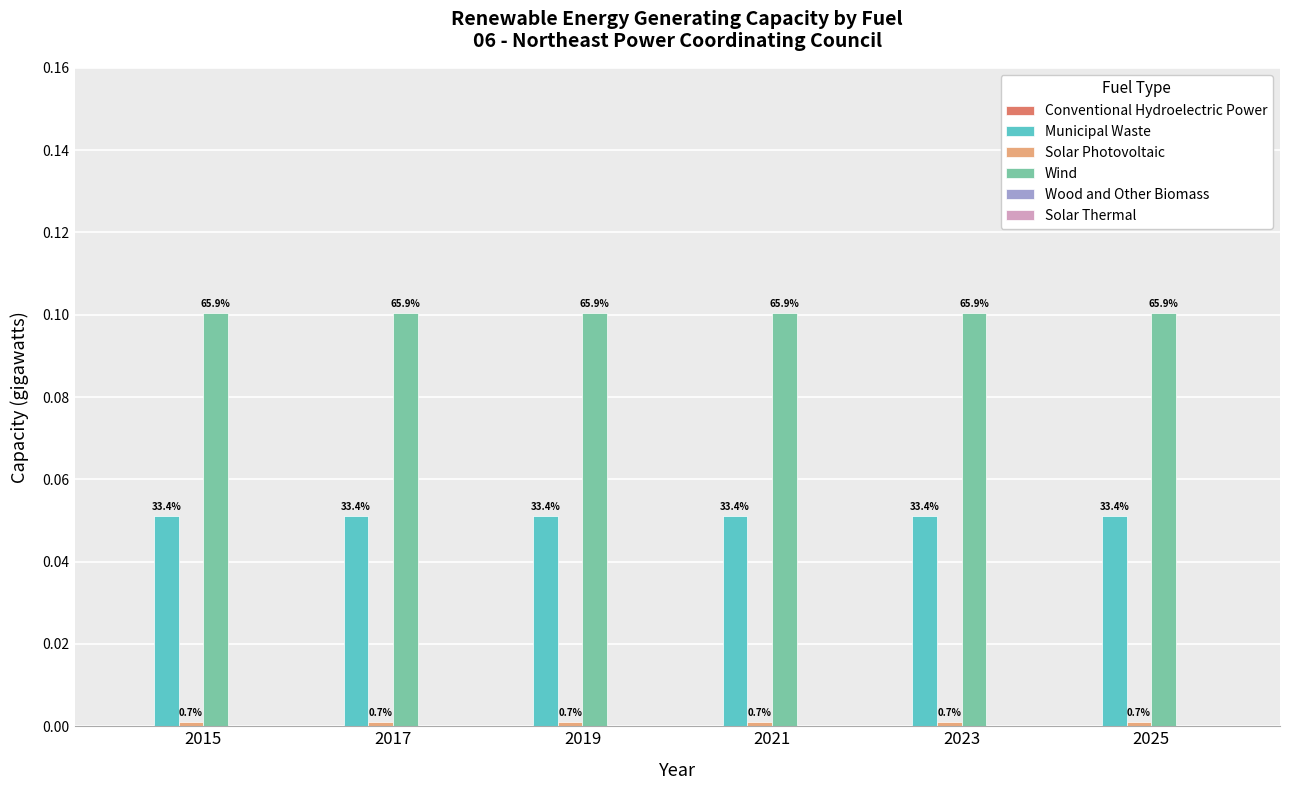

Reading left to right, what are all the values shown in this chart?

Conventional Hydroelectric Power: 0.0	0.0	0.0	0.0	0.0	0.0
Municipal Waste: 0.1	0.1	0.1	0.1	0.1	0.1
Solar Photovoltaic: 0.0	0.0	0.0	0.0	0.0	0.0
Wind: 0.1	0.1	0.1	0.1	0.1	0.1
Wood and Other Biomass: 0.0	0.0	0.0	0.0	0.0	0.0
Solar Thermal: 0.0	0.0	0.0	0.0	0.0	0.0